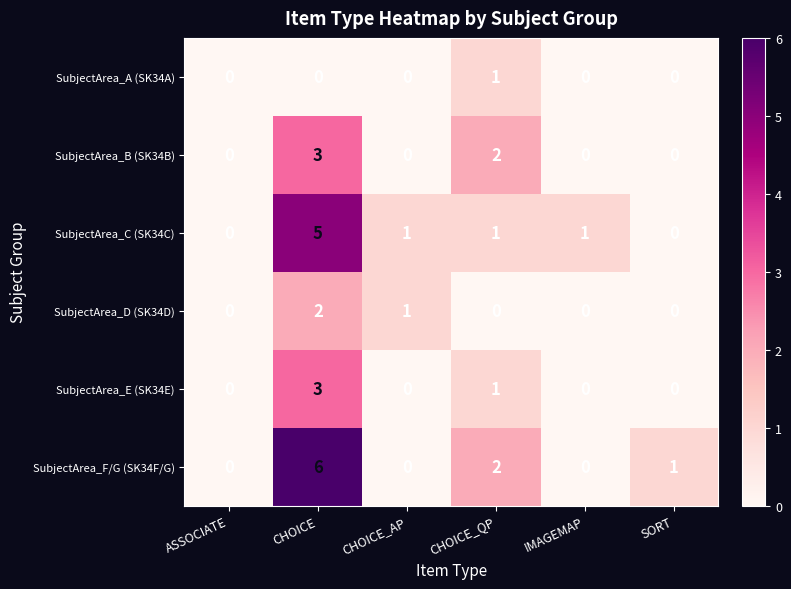

What is the difference between the maximum and minimum values in the SubjectArea_E (SK34E) series?

3